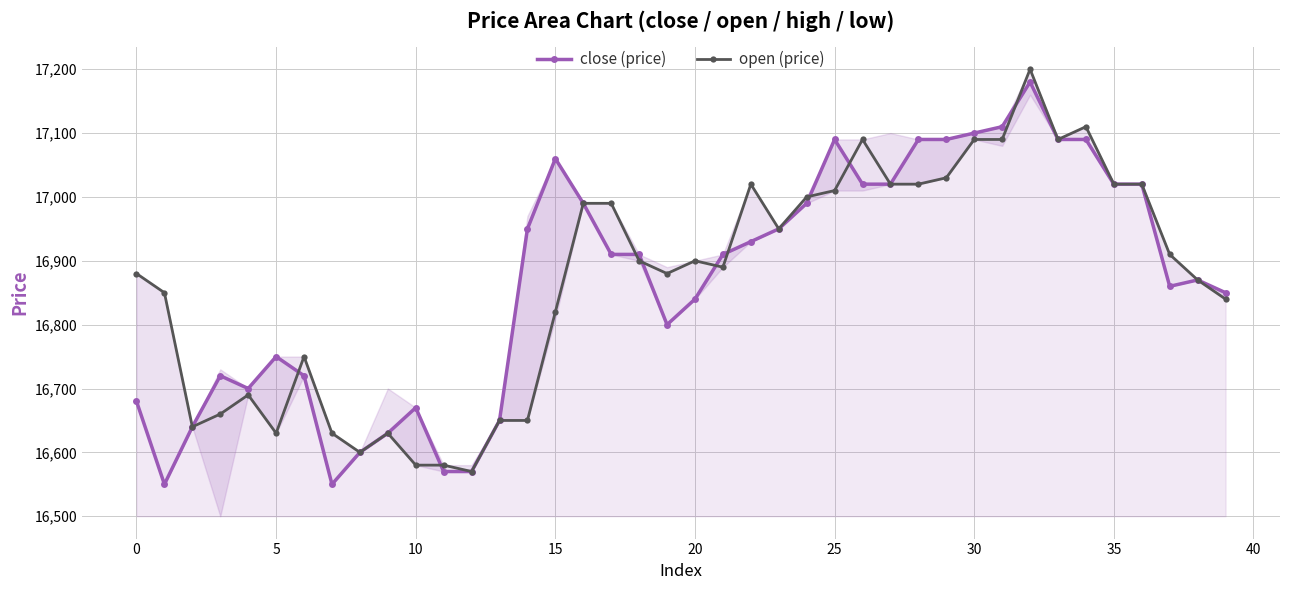

True or false: open (price) has more than 1 interior local peaks.

True